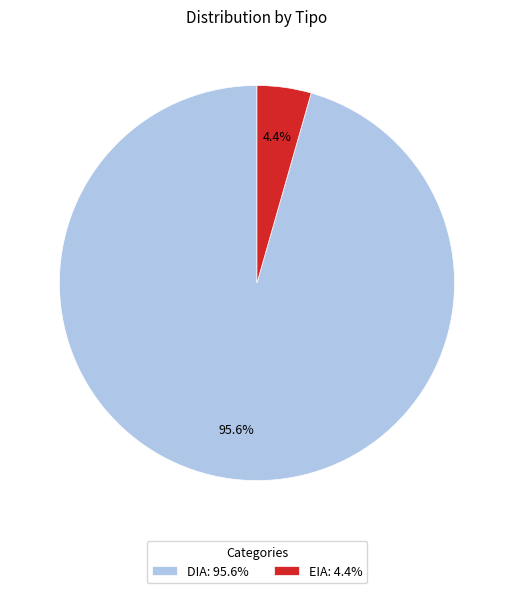

Rank the categories by value from highest to lowest.

DIA, EIA